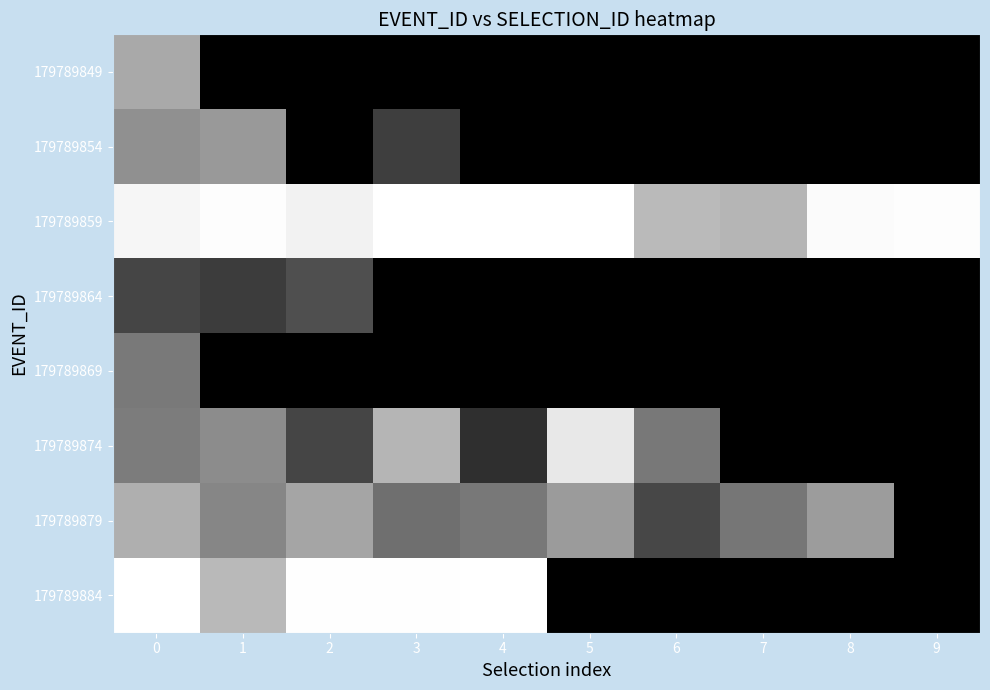

How many distinct data groups are displayed?

8